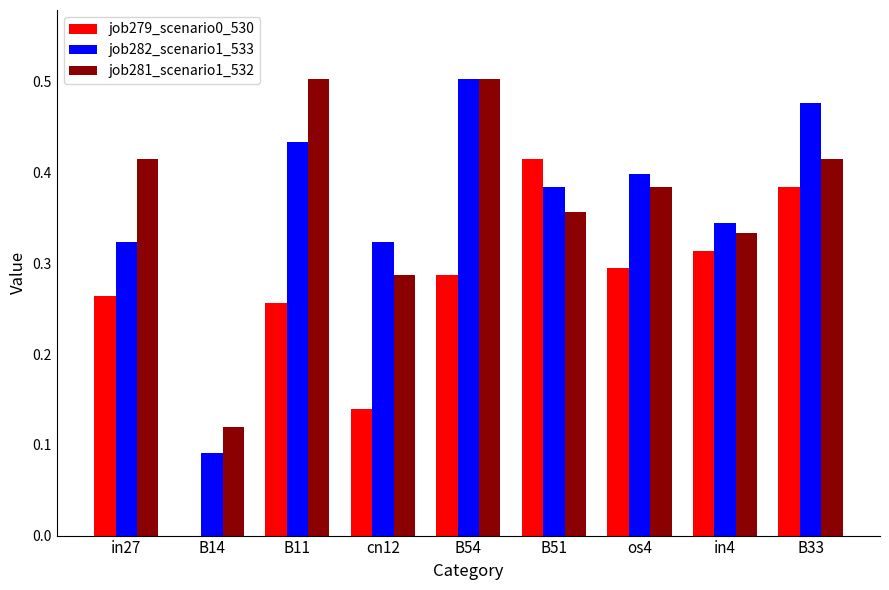

At which label is job282_scenario1_533 closest to 0?

B14